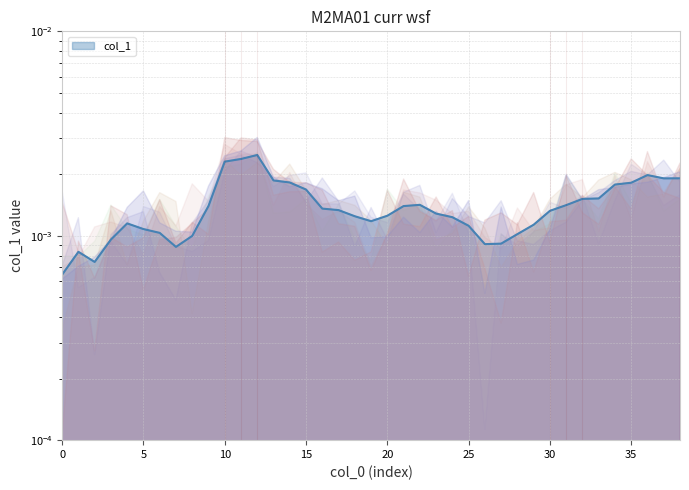

True or false: the data shows 0.0 at 22.

False